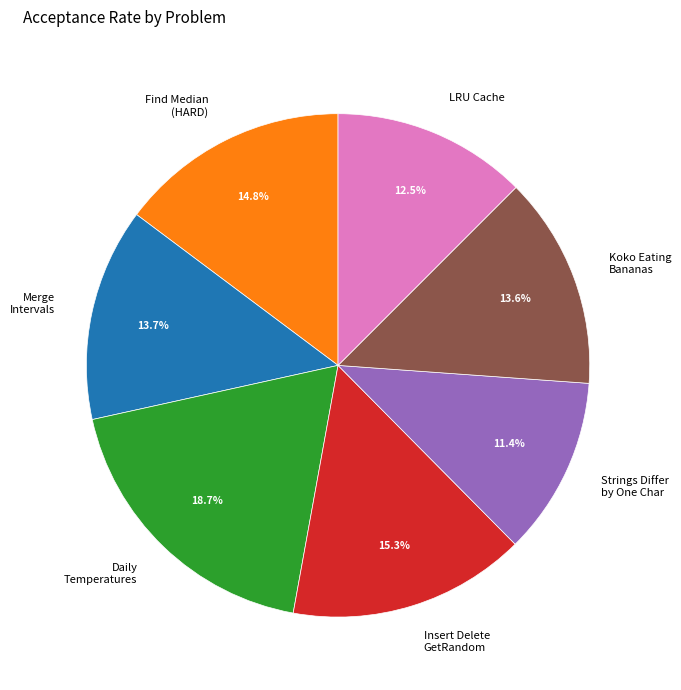

Does Insert Delete GetRandom represent more than half of the total?

No